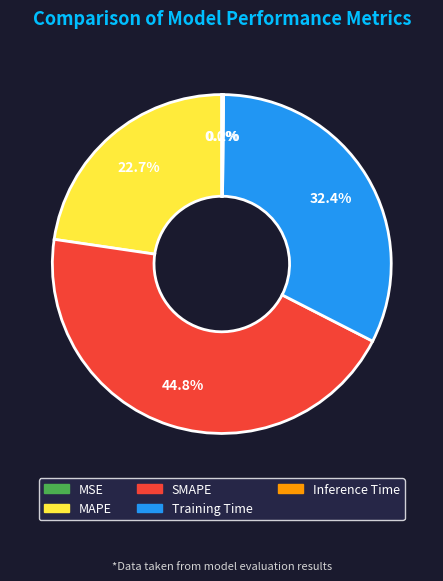

Which has a higher value, SMAPE or Training Time?

SMAPE